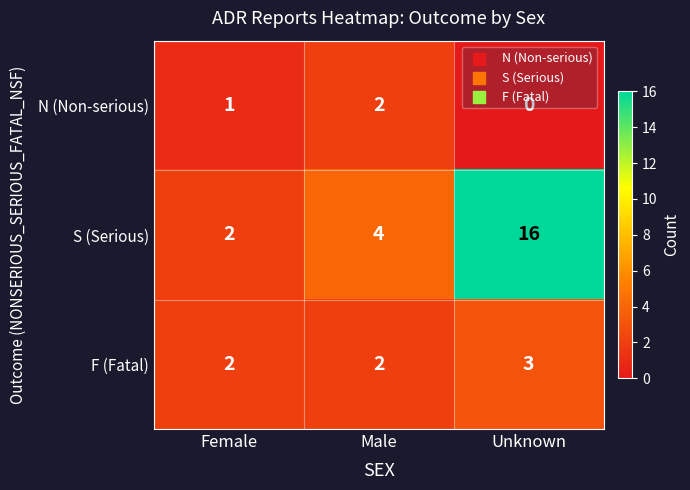

At which label is N (Non-serious) closest to 1?

Female